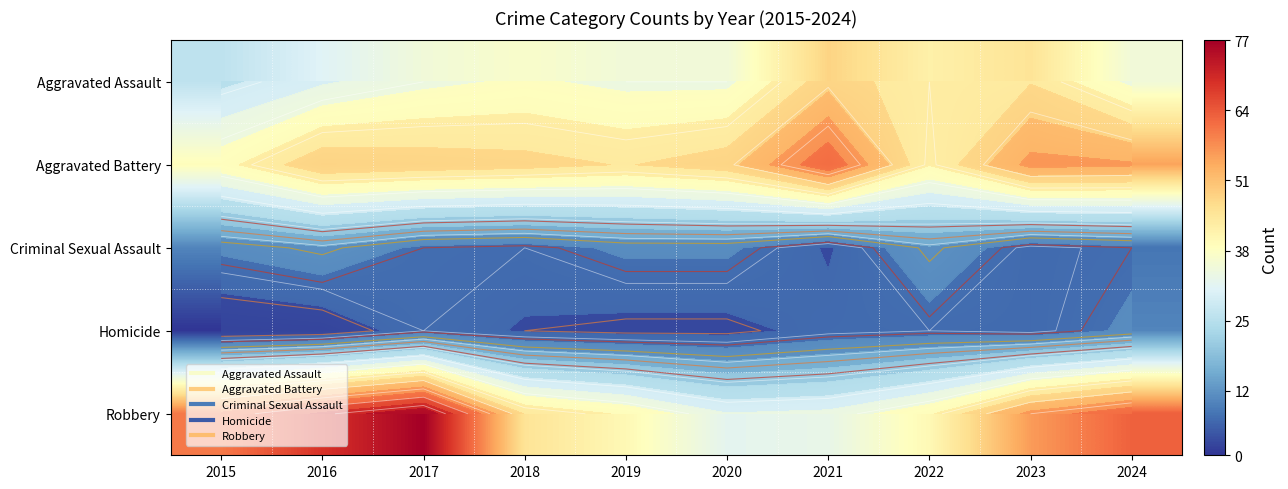

At how many categories does at least one series exceed 64?

2